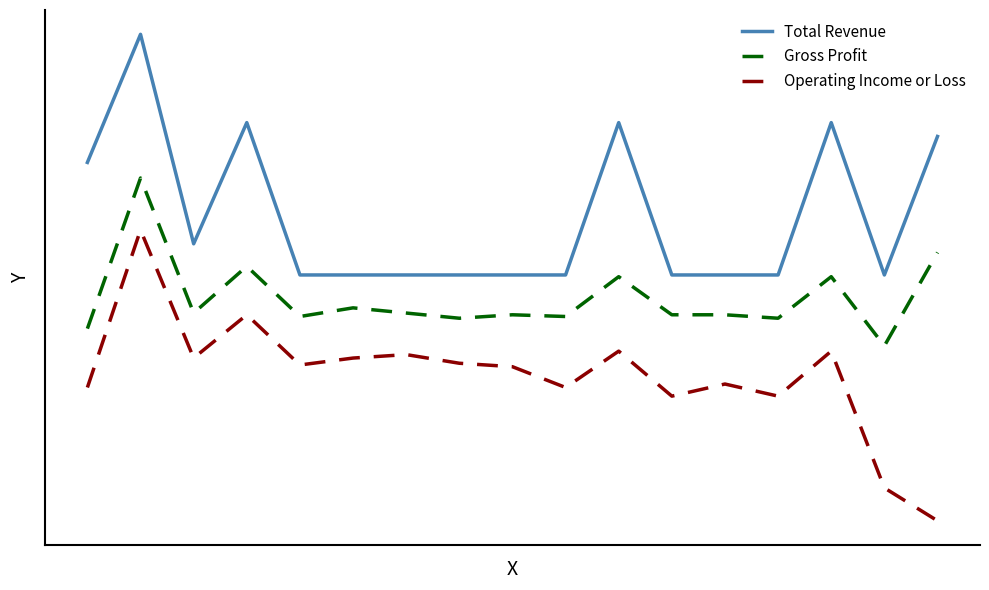

What is the maximum value for Gross Profit?

5600